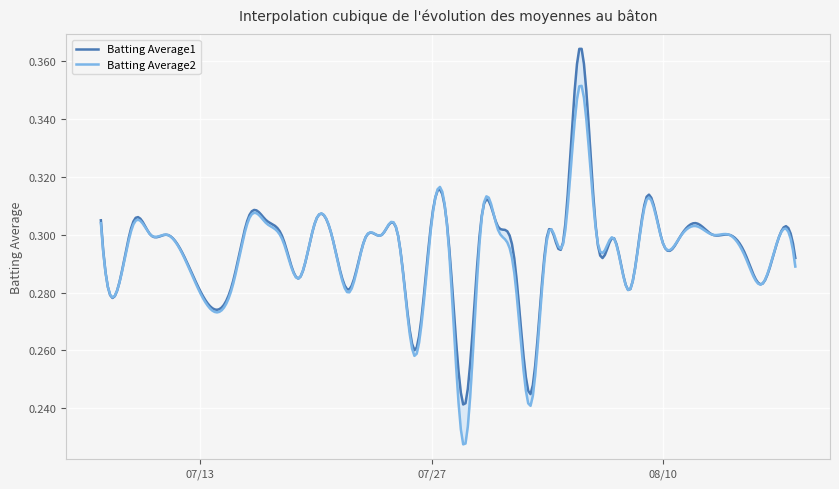

List the series in order of their overall mean, highest first.

Batting Average1, Batting Average2